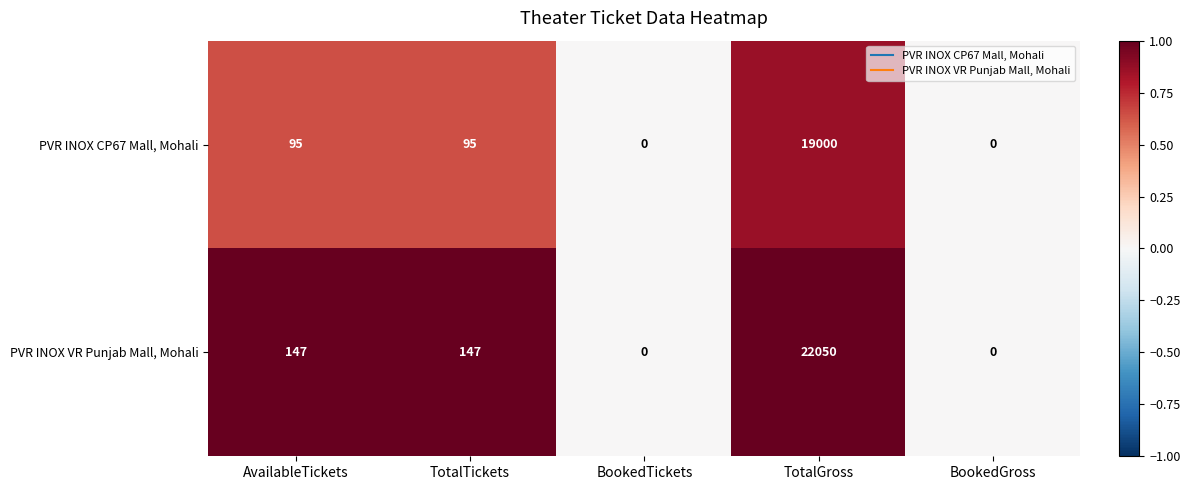

Reading left to right, extract all data points from this chart.

PVR INOX CP67 Mall, Mohali: AvailableTickets=95	TotalTickets=95	BookedTickets=0	TotalGross=19000	BookedGross=0
PVR INOX VR Punjab Mall, Mohali: AvailableTickets=147	TotalTickets=147	BookedTickets=0	TotalGross=22050	BookedGross=0